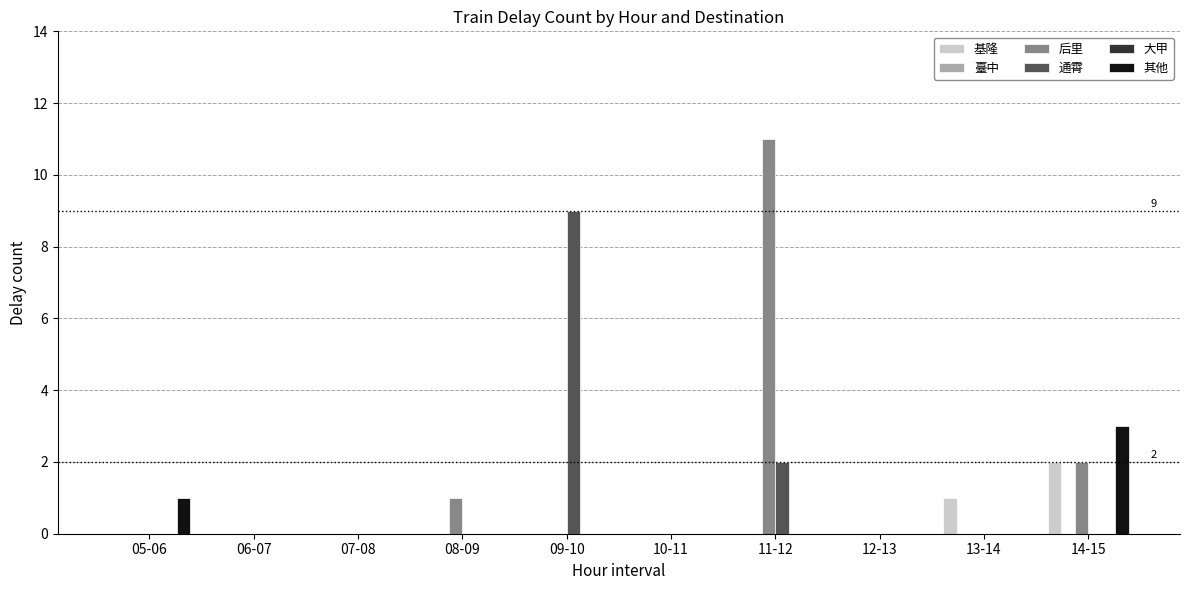

Which series has the largest total across all categories?

后里